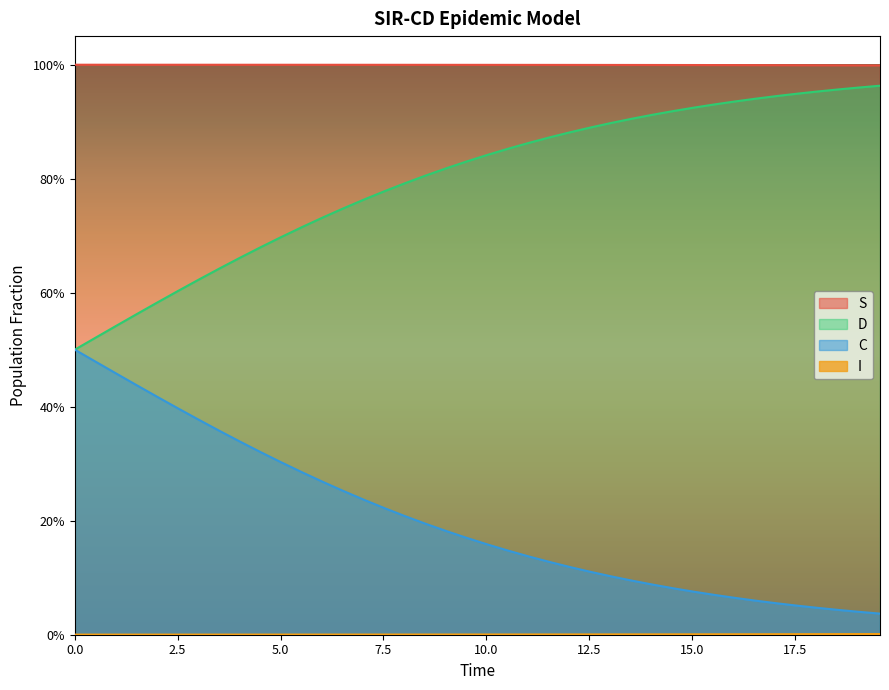

True or false: C and D cross at least once.

False